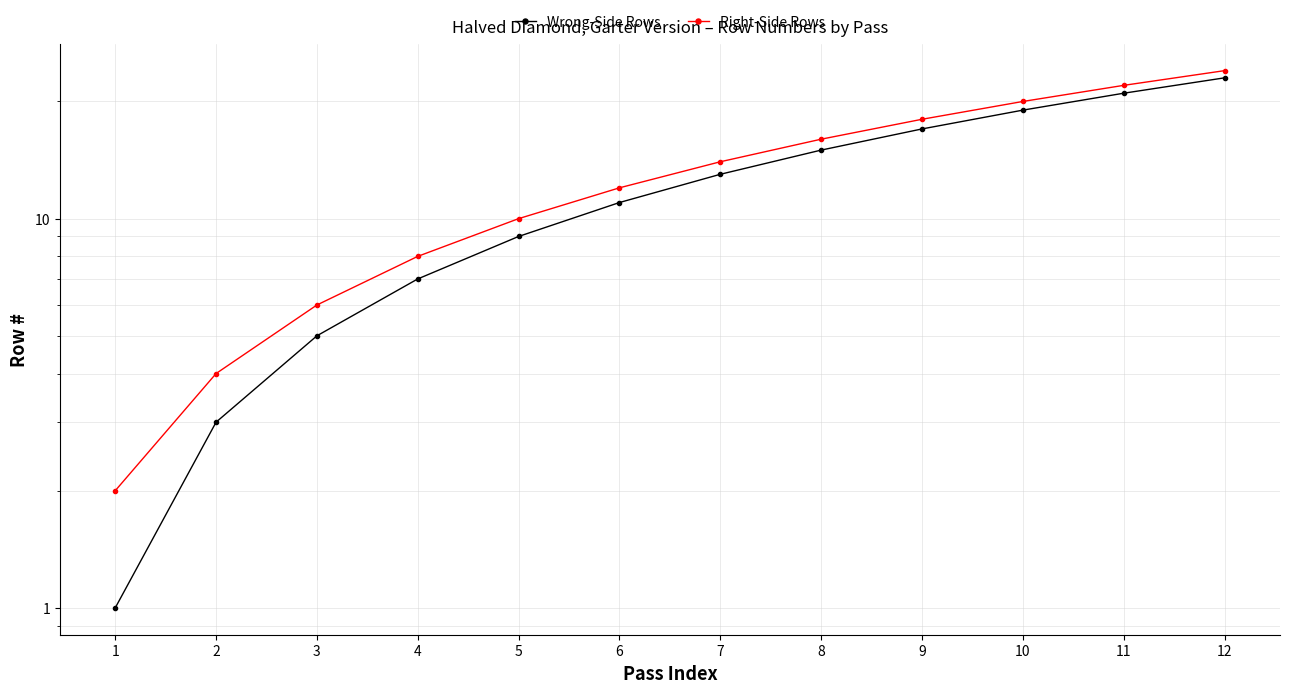

What is the difference between the maximum and minimum values in the Wrong-Side Rows series?

22